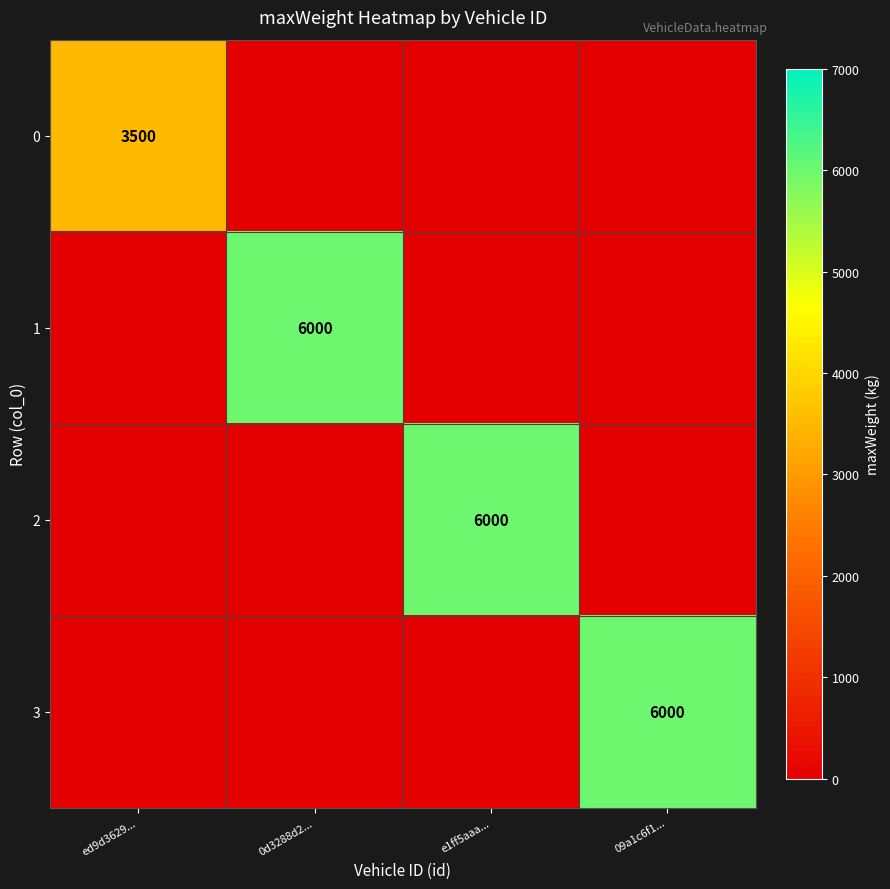

Is it true that 2 equals 1771 at e1ff5aaa...?

False